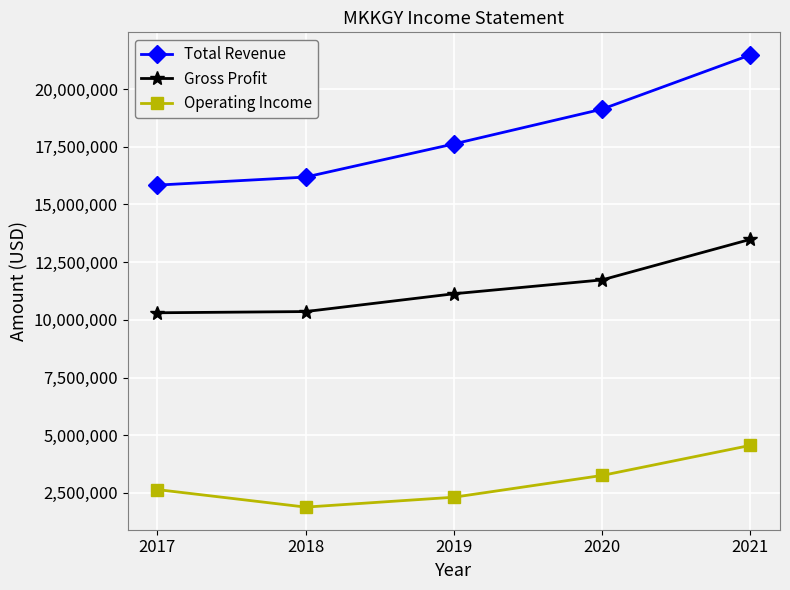

What is the smallest value displayed?

1884000